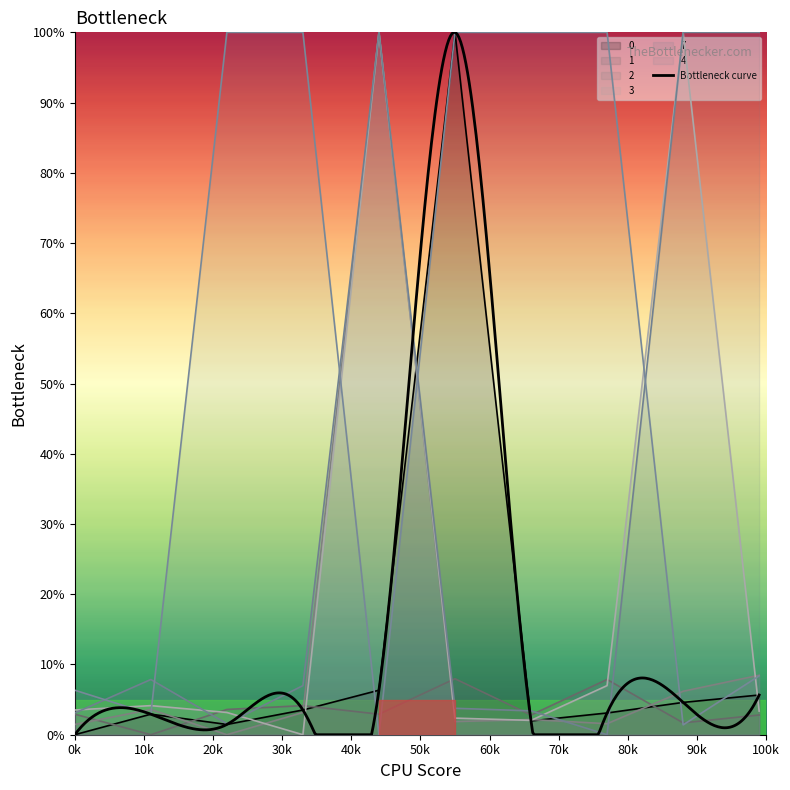

Which series ends up on top after the final intersection of 2 and 0?

2